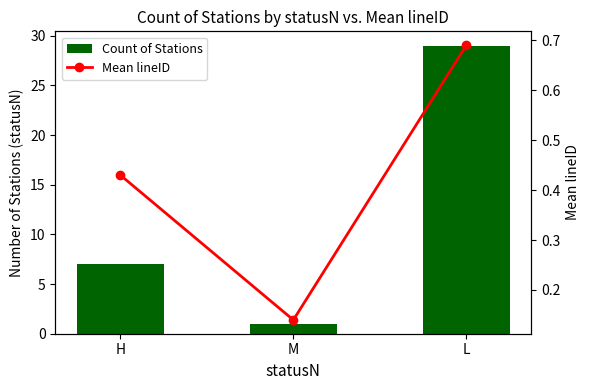

Where does the Count of Stations series first go above 7?

L